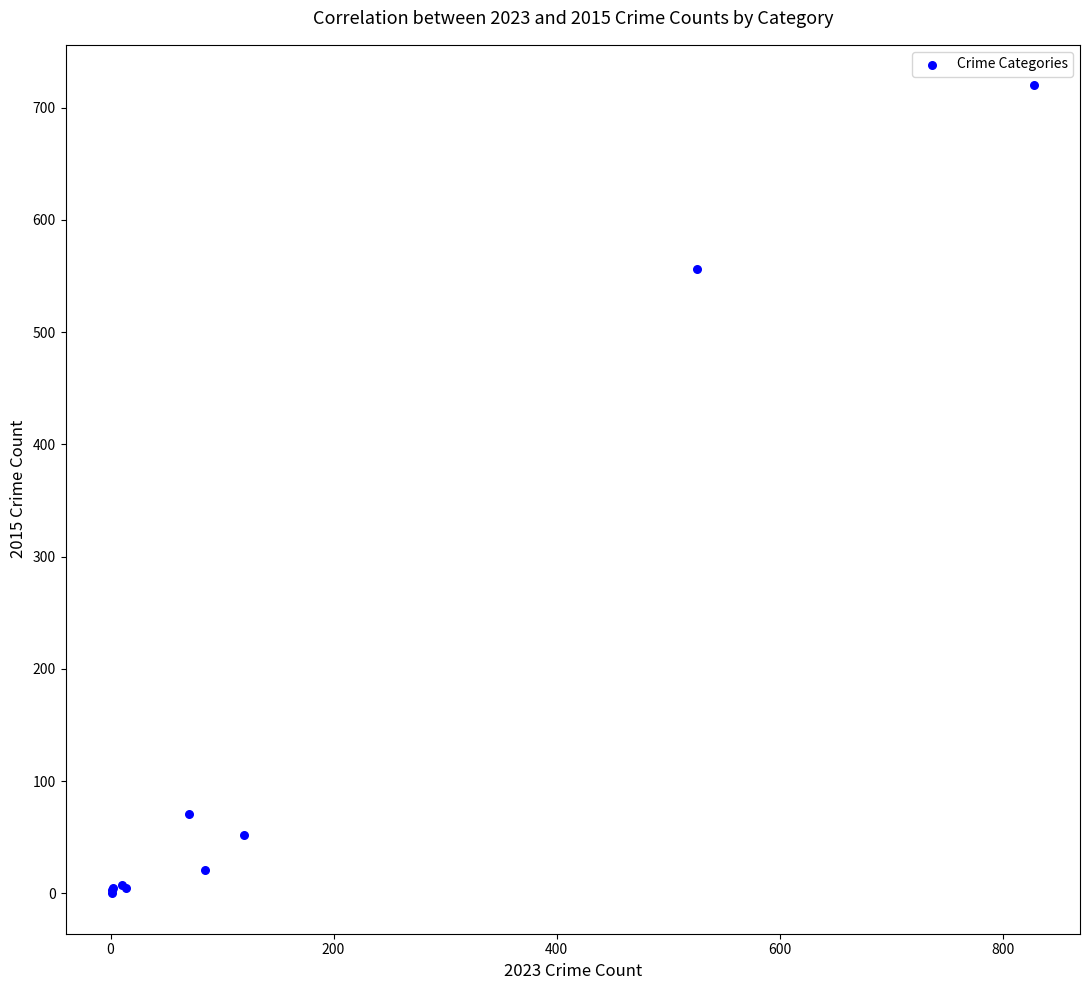

What Y value in the scatter plot is closest to 360?

556